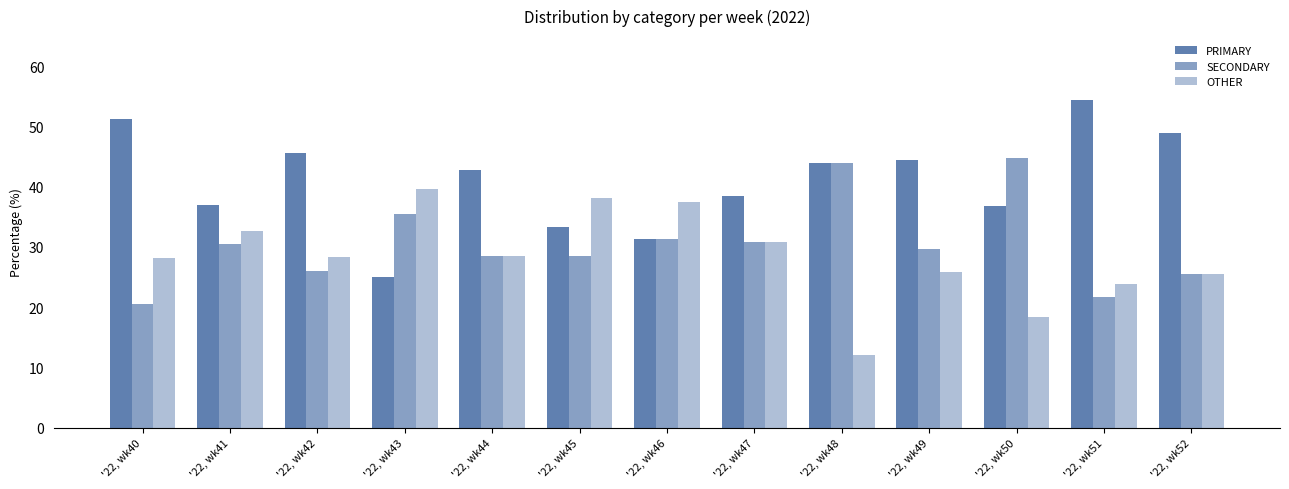

How many groups of bars are there?

13